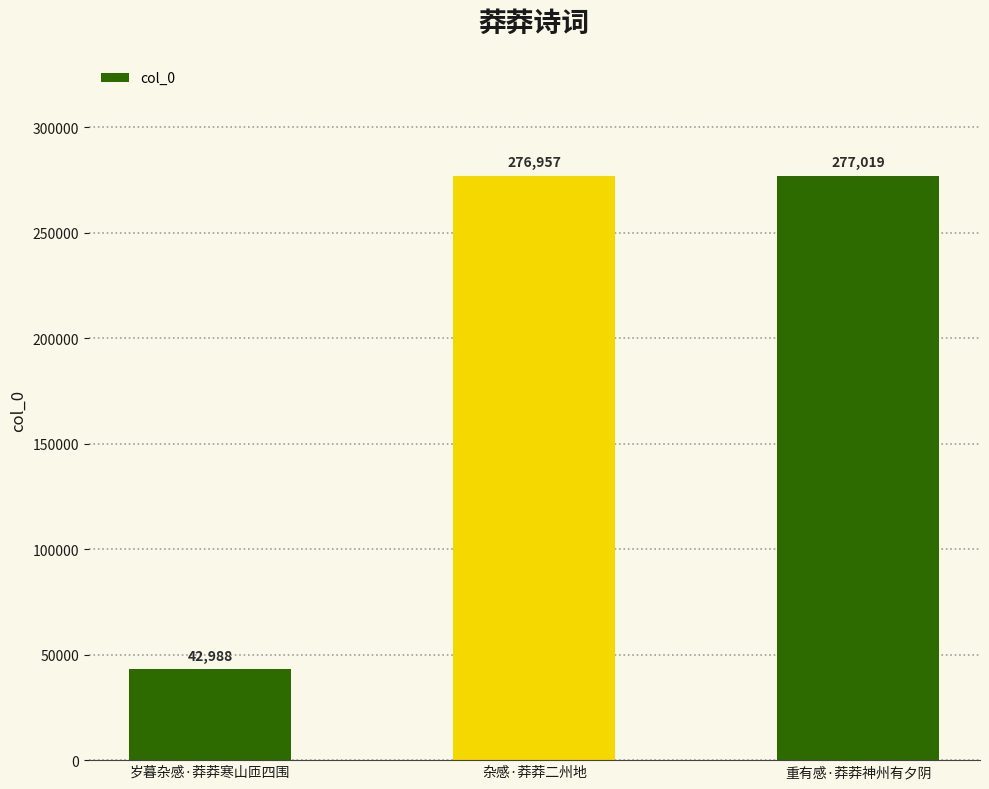

List the labels in order of value, largest first.

重有感·莽莽神州有夕阴, 杂感·莽莽二州地, 岁暮杂感·莽莽寒山匝四围